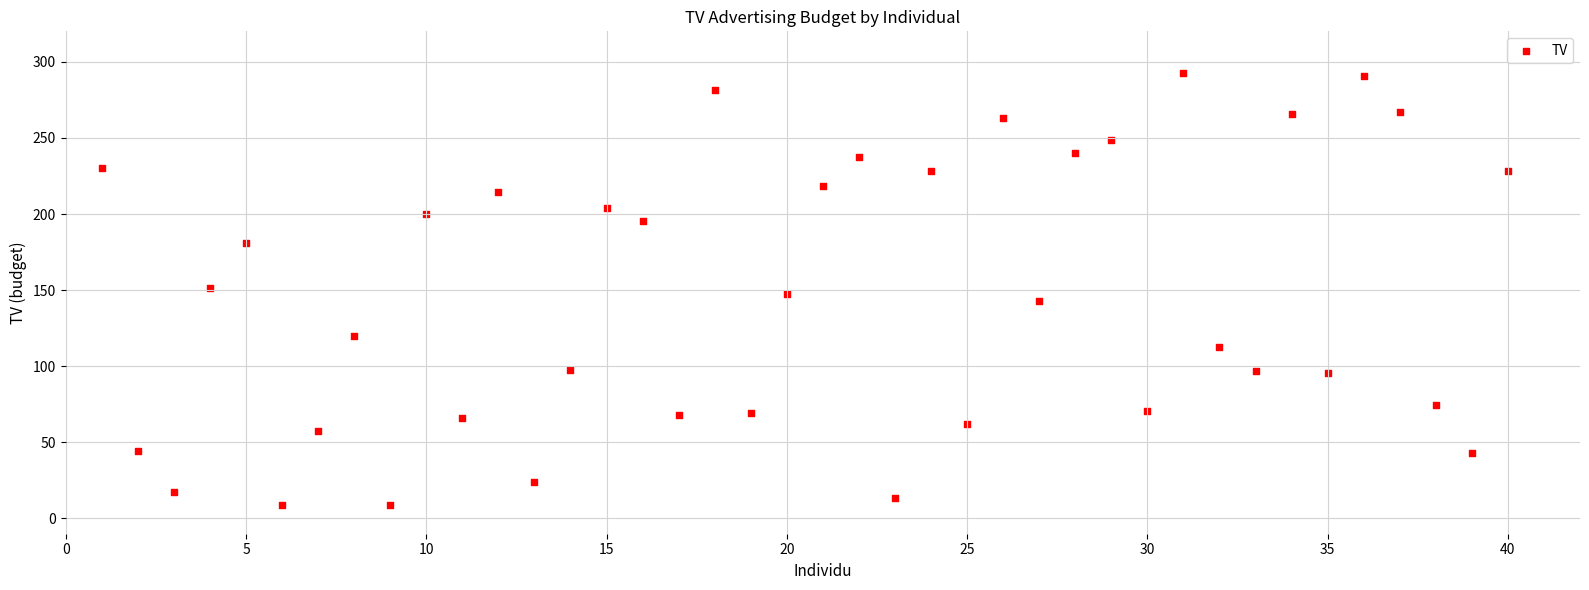

What is the range of X values (max minus min)?

39.0